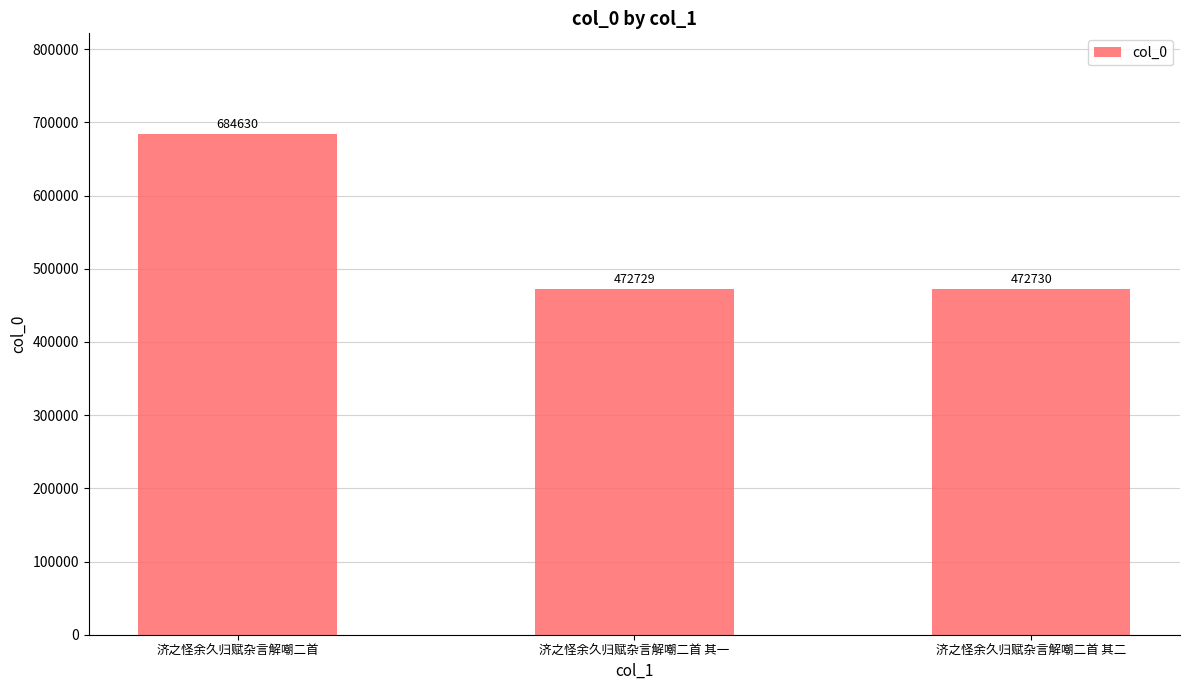

Does the chart contain stacked bars?

No